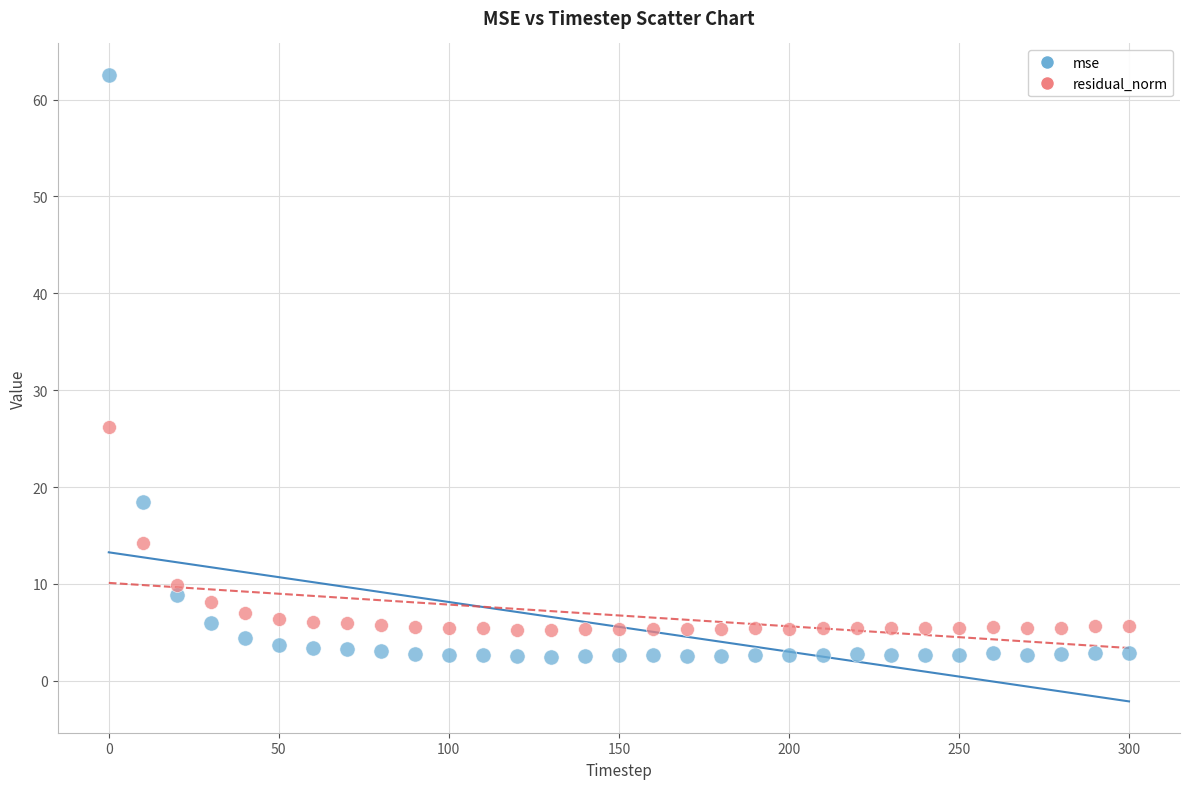

Across all data points, what is the range of Y values (max minus min)?

60.1